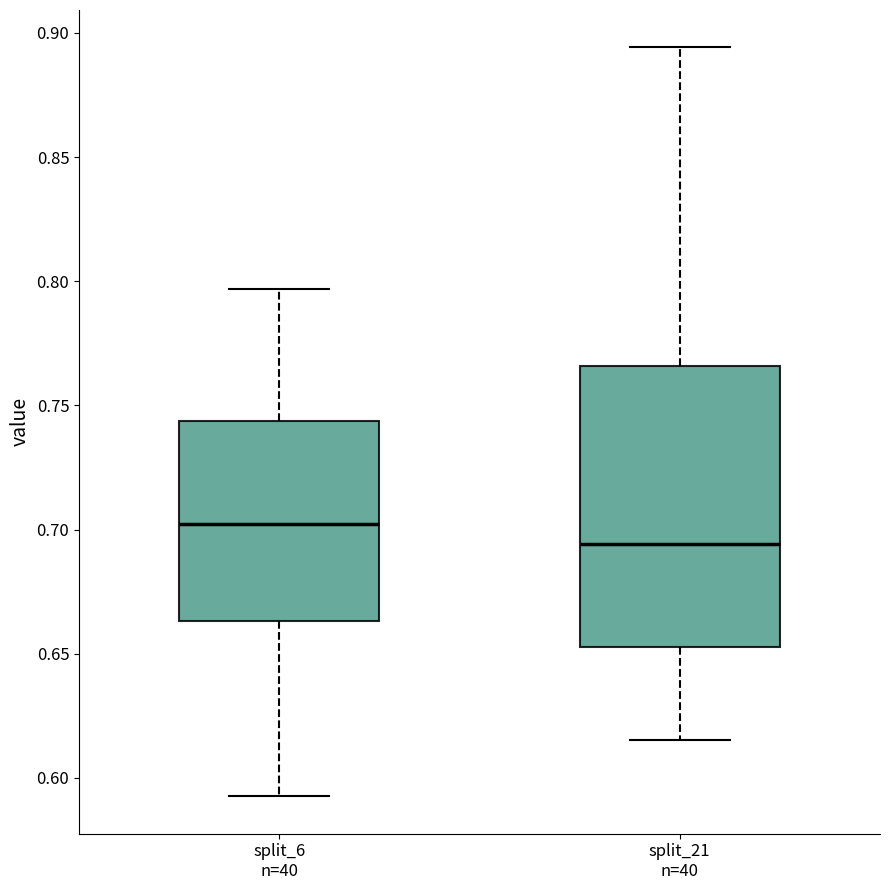

Comparing the boxes themselves (not the whiskers), which one is the tallest?

split_21 n=40